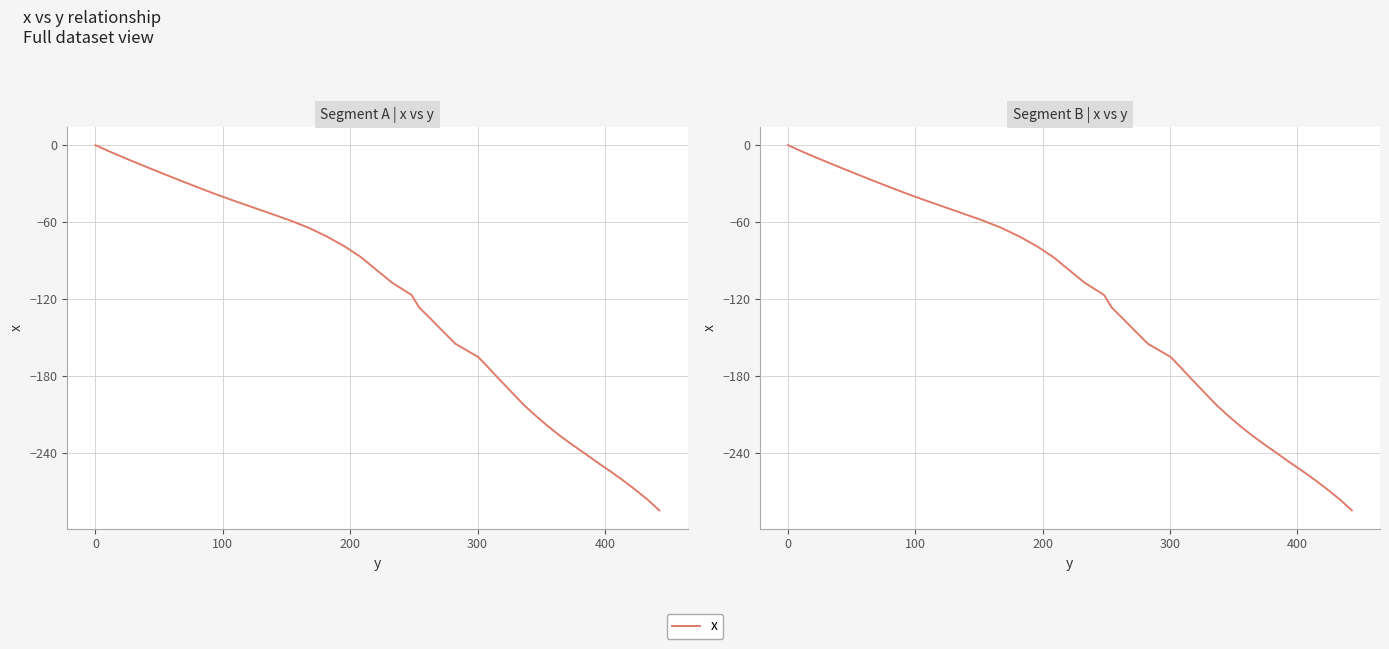

Reading right to left, list all the values displayed in this chart.

-285.1	-276.9	-269.0	-261.8	-255.0	-248.1	-241.0	-234.2	-227.0	-219.4	-211.6	-203.4	-195.1	-186.5	-183.3	-174.5	-165.5	-155.1	-145.6	-136.4	-126.6	-117.0	-107.2	-97.3	-87.7	-79.0	-71.2	-64.5	-58.8	-53.7	-48.5	-43.3	-38.2	-32.8	-27.5	-22.1	-16.6	-11.2	-5.7	0.0